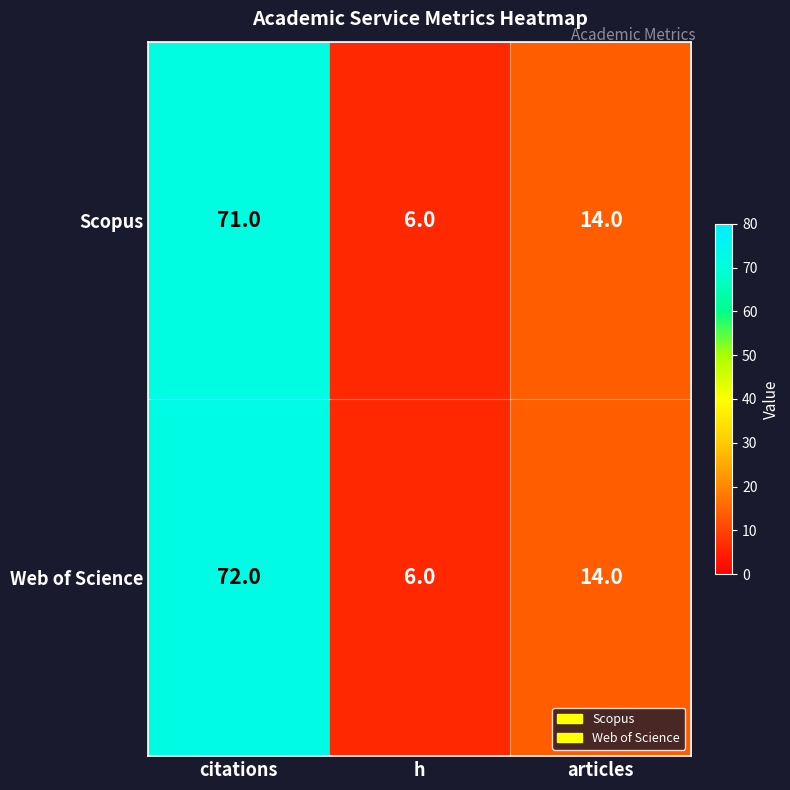

Reading left to right, what are all the values shown in this chart?

Scopus: citations=71	h=6	articles=14
Web of Science: citations=72	h=6	articles=14